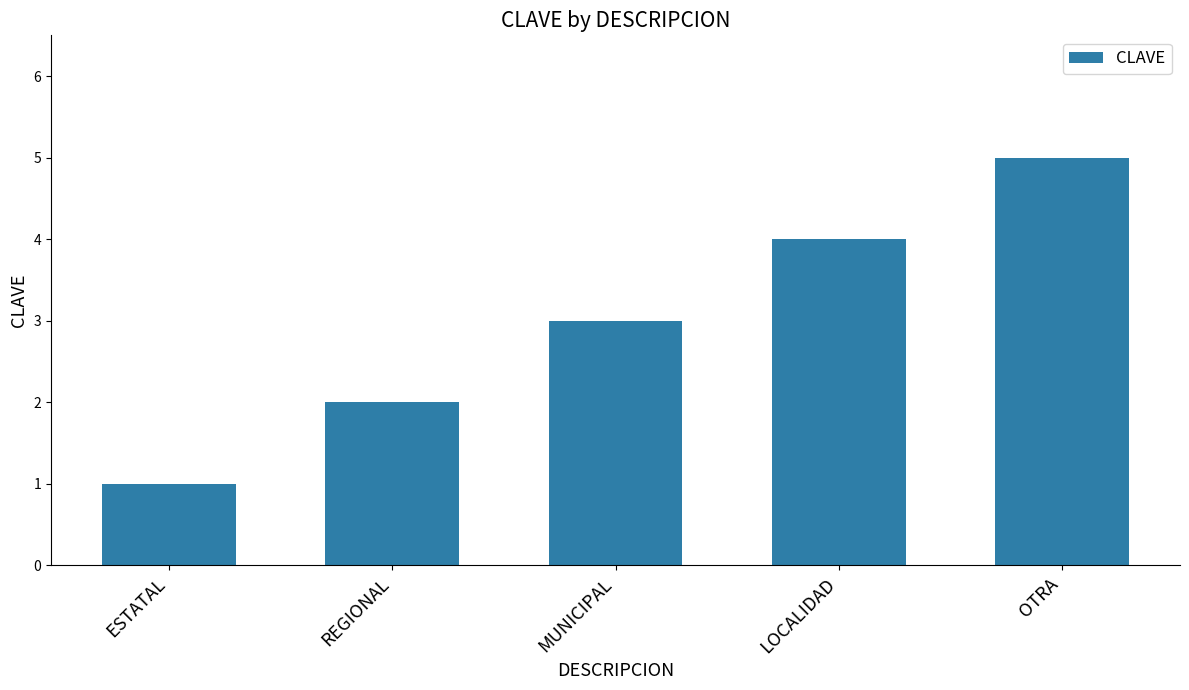

What is the sum of the values at LOCALIDAD and OTRA?

9